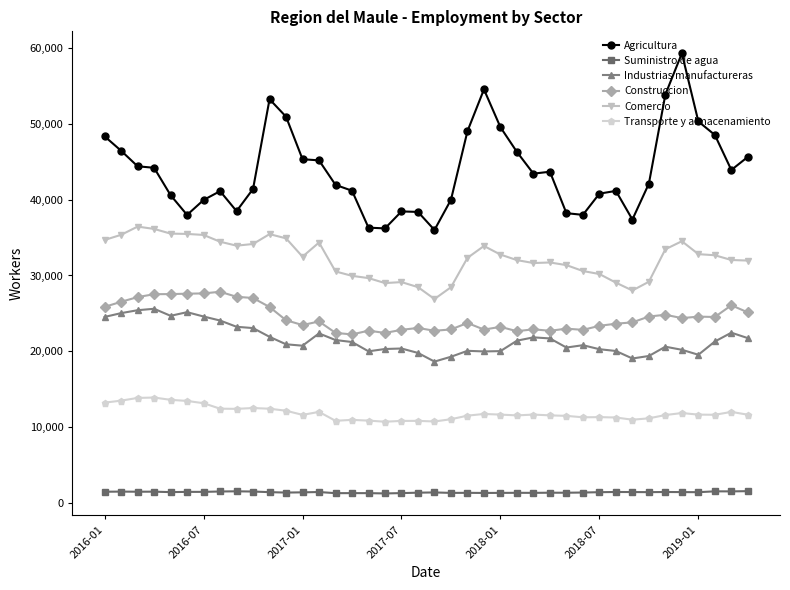

How many lines are shown in the chart?

6